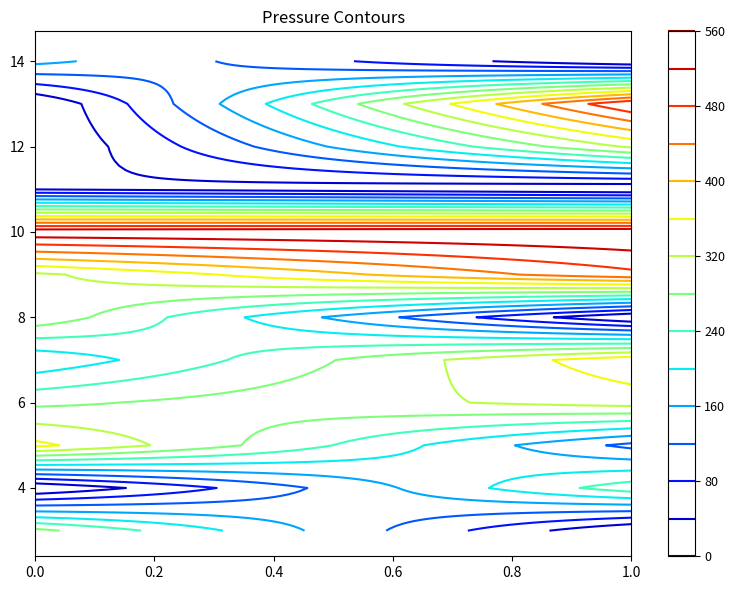

The value of 9 at 0 is 2991. True or false?

False